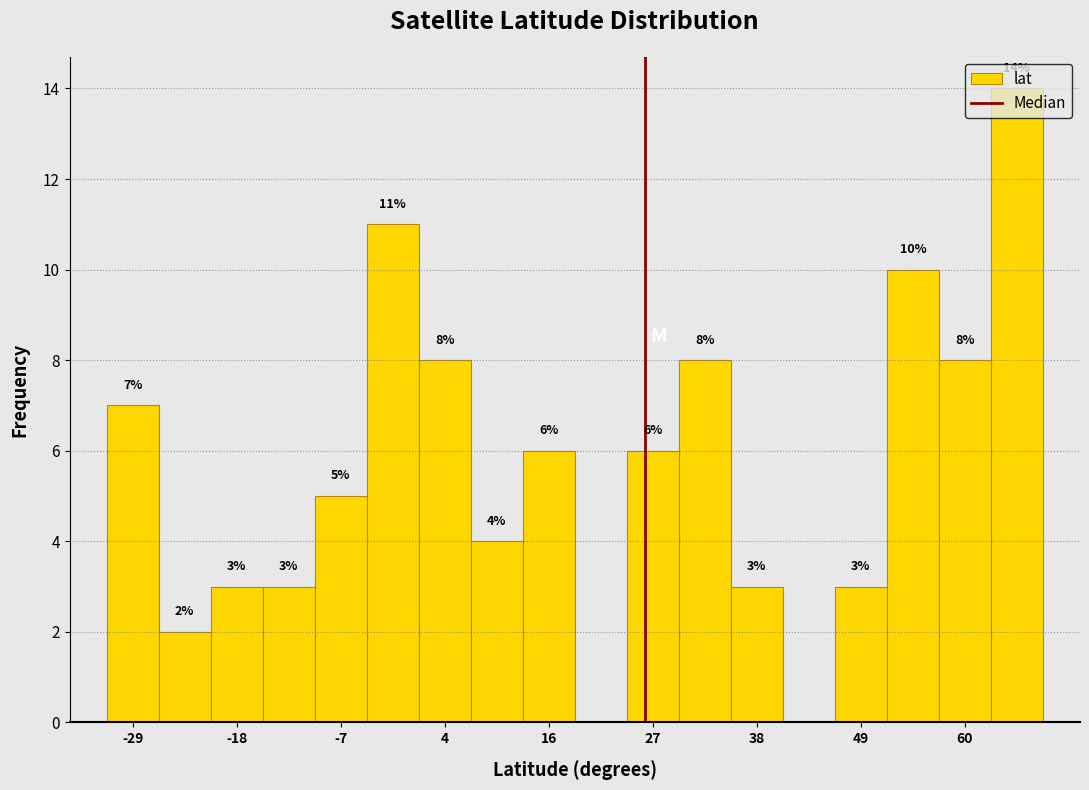

Around what value on the x-axis is the tallest bar? Give the approximate position of its centre, as read against the axis.

66